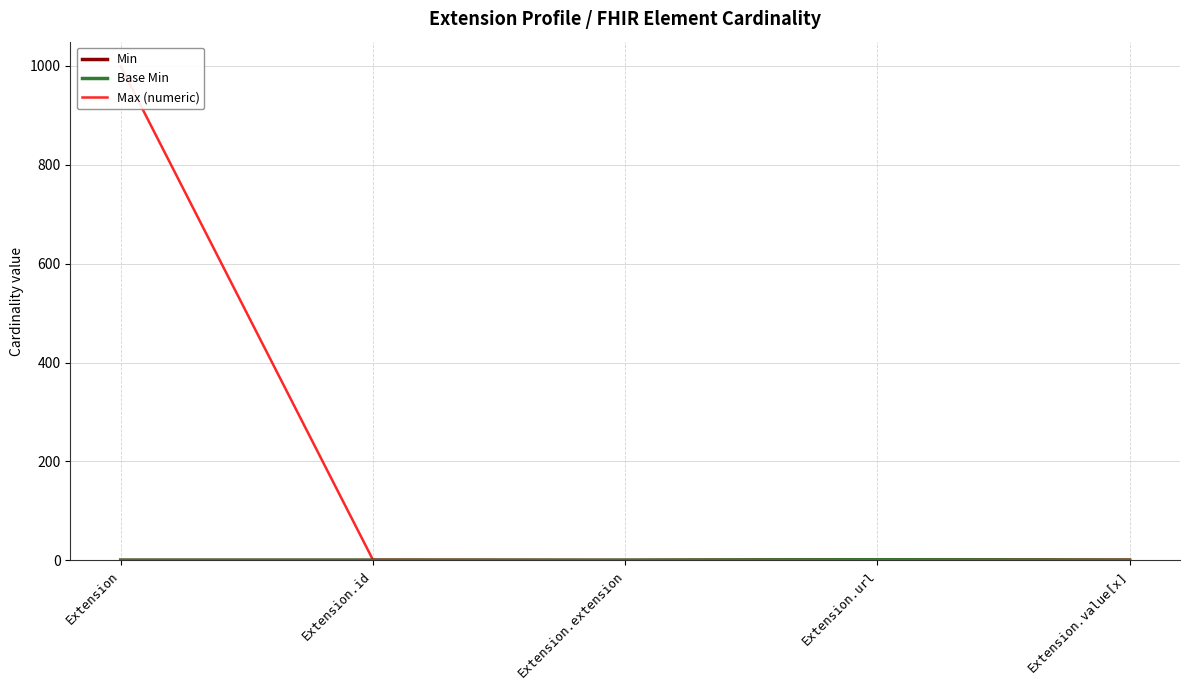

How many lines are shown in the chart?

3